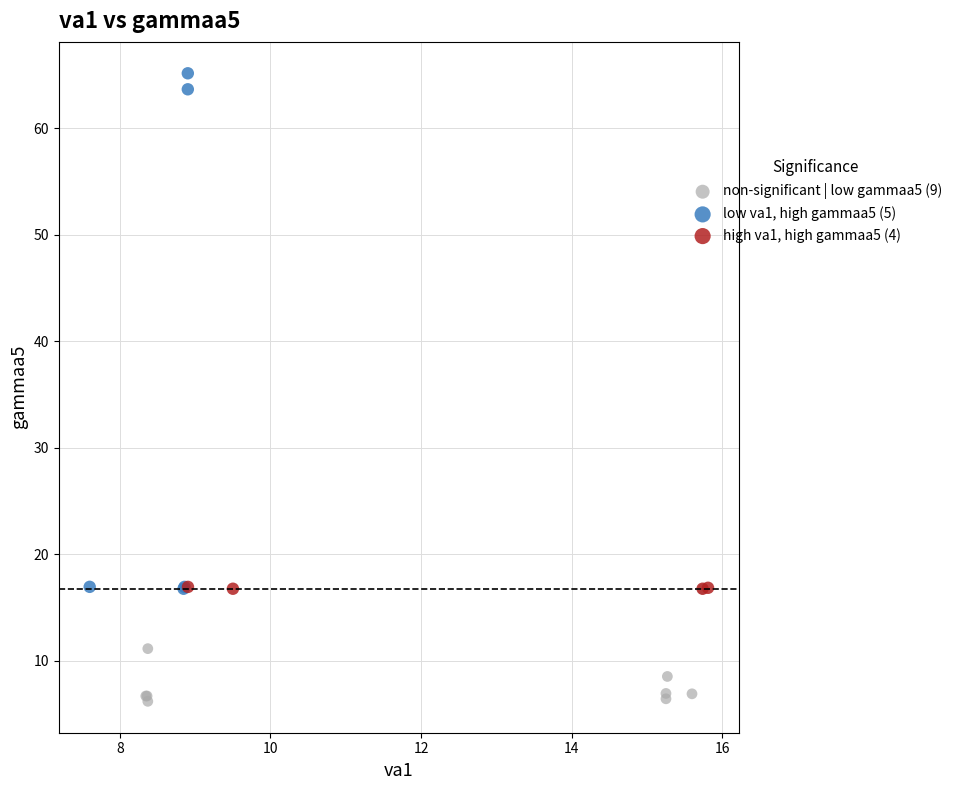

Which series contains the highest Y value?

low va1, high gammaa5 (5)